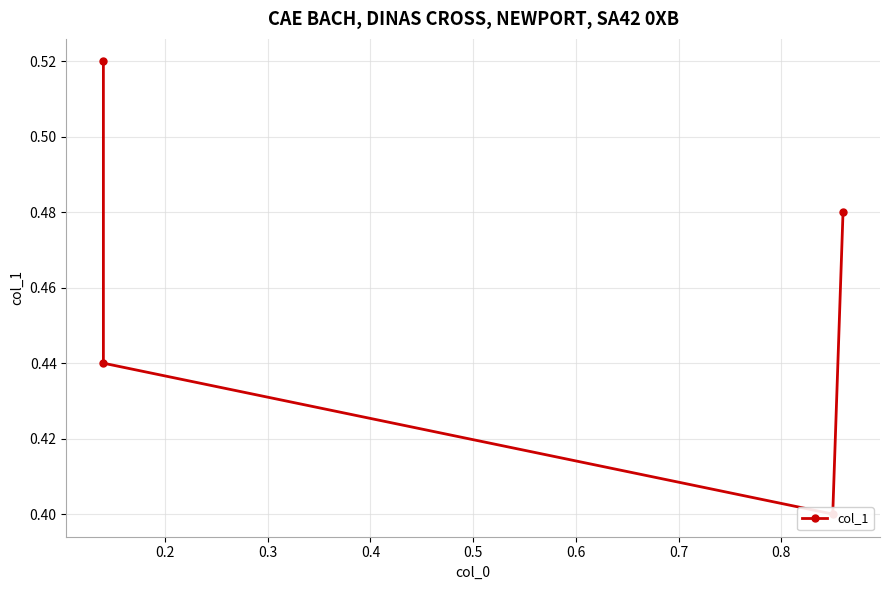

What is the value of the 2nd point from the left?

0.4